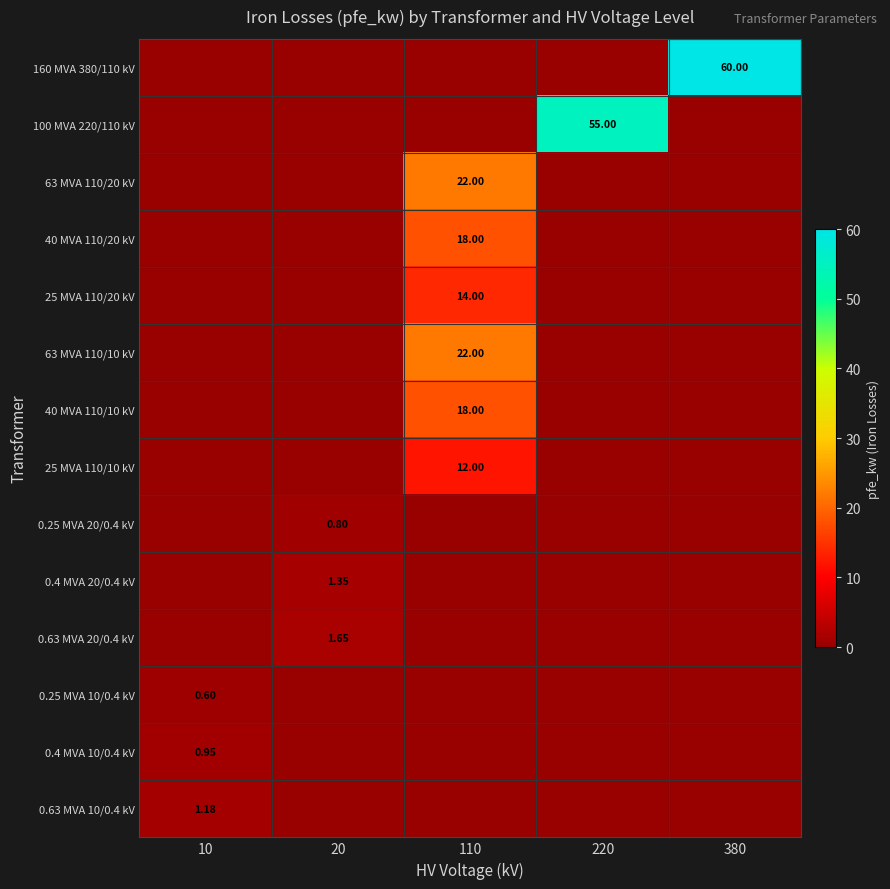

Which category has the highest value in the 63 MVA 110/10 kV series?

110